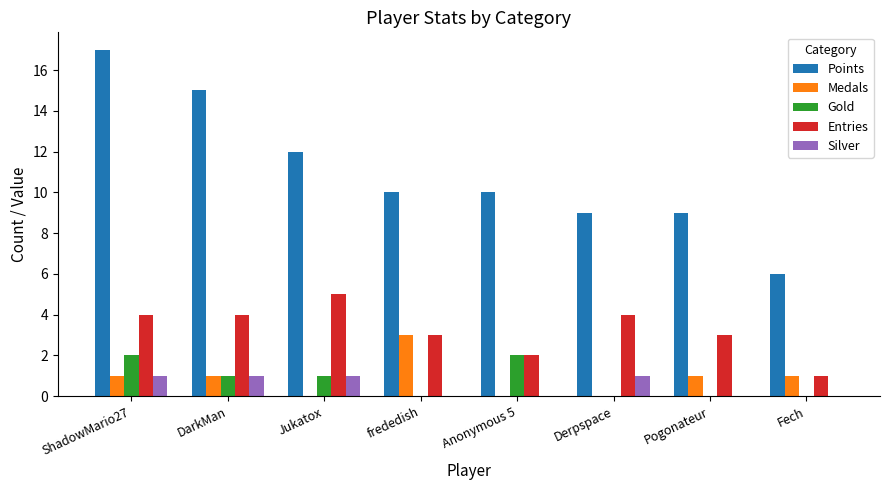

Is it true that Gold equals 1 at Fech?

False